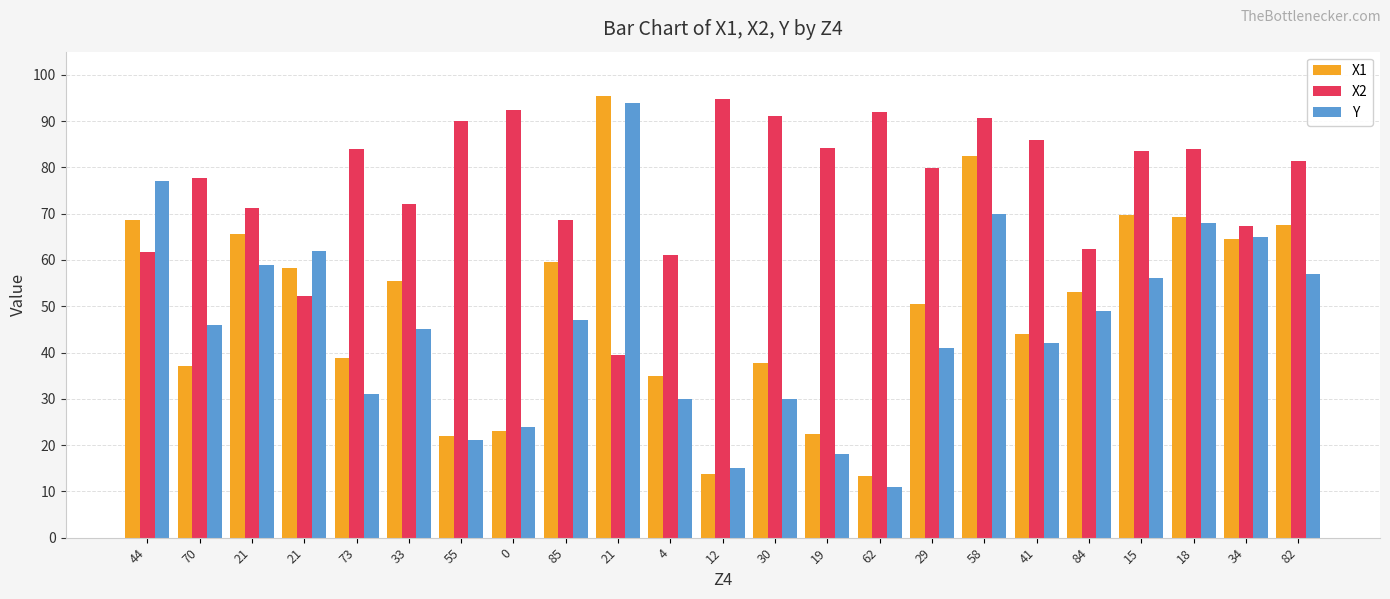

Reading right to left, what are all the values shown in this chart?

X1: 82=67.6	34=64.6	18=69.3	15=69.6	84=53.1	41=44.1	58=82.4	29=50.5	62=13.3	19=22.4	30=37.8	12=13.7	4=34.9	21=95.4	85=59.5	0=23.1	55=22.0	33=55.4	73=38.9	21=58.2	21=65.5	70=37.1	44=68.6
X2: 82=81.4	34=67.3	18=84.1	15=83.4	84=62.3	41=86.0	58=90.8	29=79.9	62=91.9	19=84.3	30=91.0	12=94.7	4=61.1	21=39.4	85=68.6	0=92.4	55=90.0	33=72.1	73=83.9	21=52.2	21=71.3	70=77.8	44=61.6
Y: 82=57.0	34=65.0	18=68.0	15=56.0	84=49.0	41=42.0	58=70.0	29=41.0	62=11.0	19=18.0	30=30.0	12=15.0	4=30.0	21=94.0	85=47.0	0=24.0	55=21.0	33=45.0	73=31.0	21=62.0	21=59.0	70=46.0	44=77.0